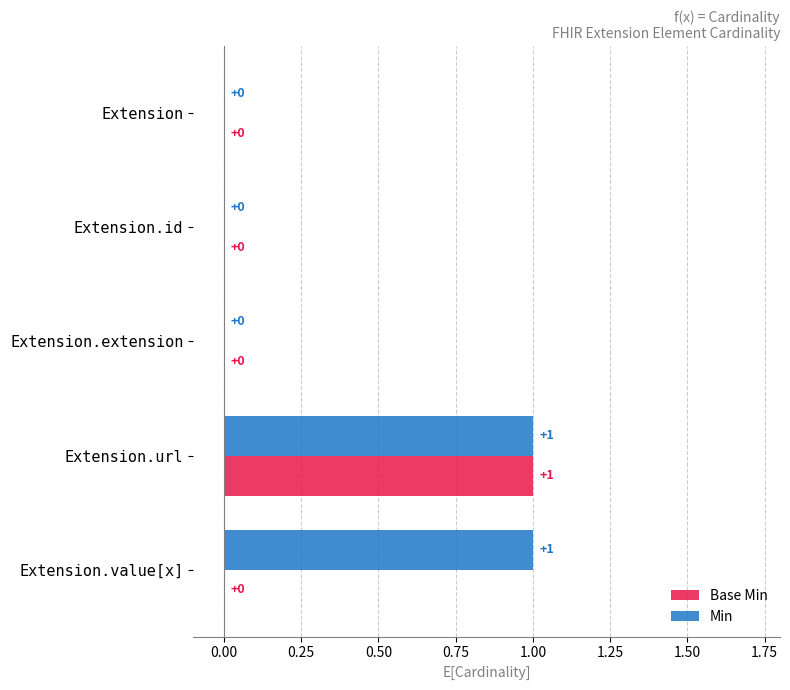

How many data points does each series have?

5